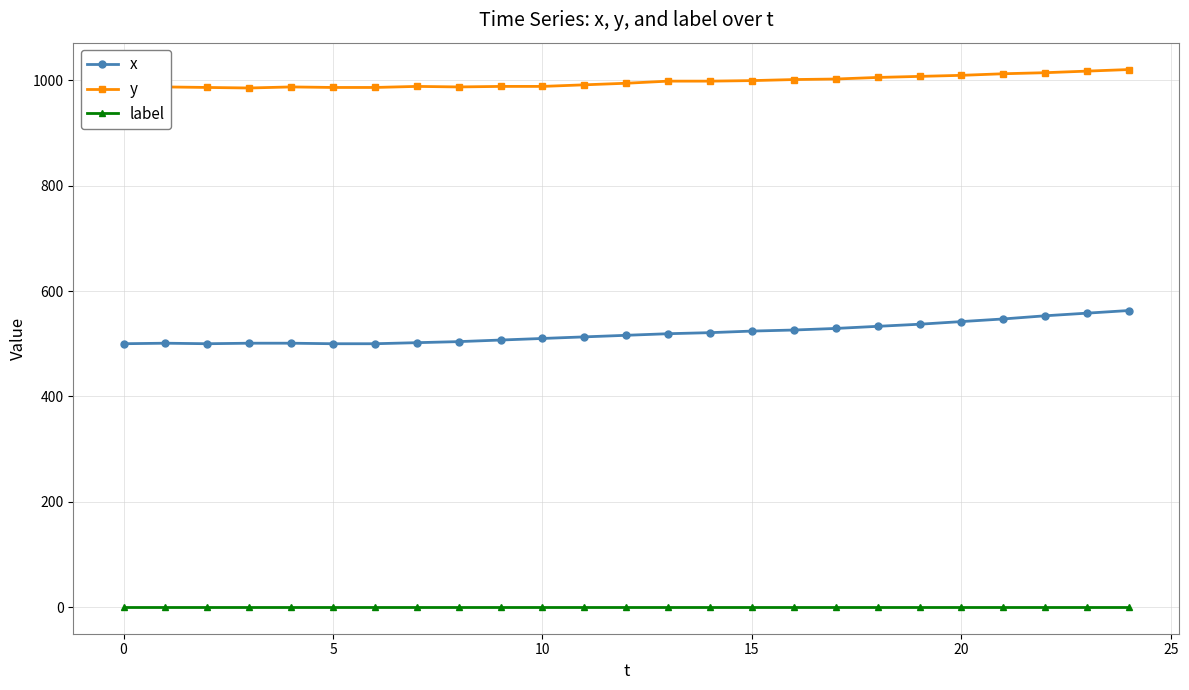

What is the lowest value of the y series?

985